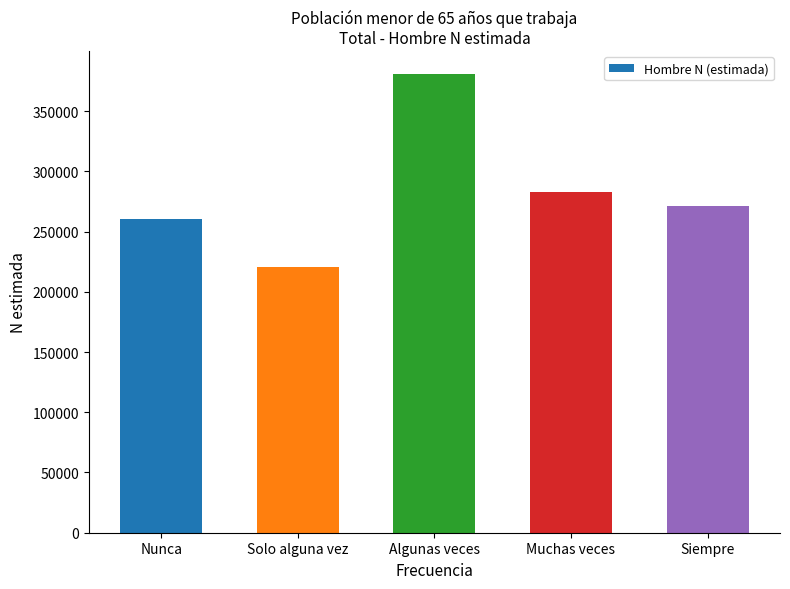

List the labels in order of value, smallest first.

Solo alguna vez, Nunca, Siempre, Muchas veces, Algunas veces